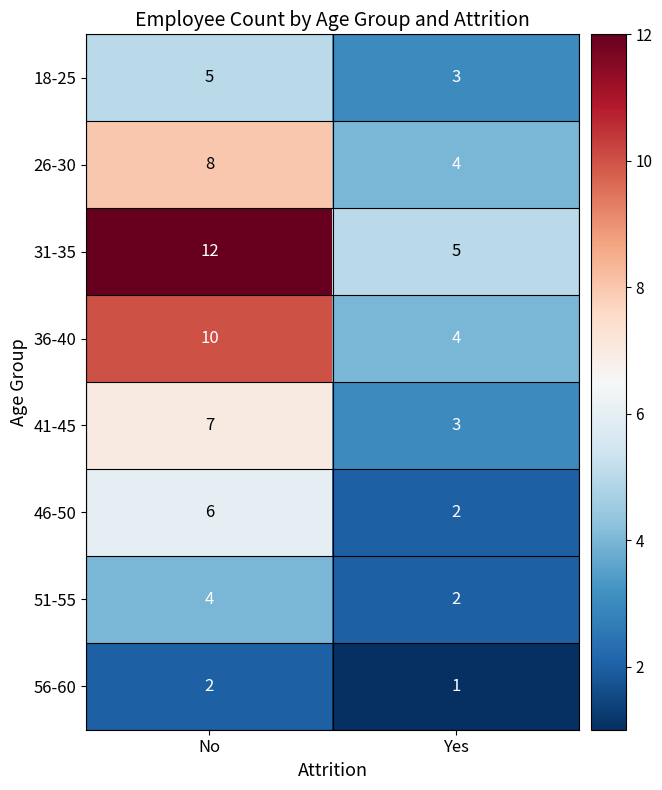

Is it true that 18-25 equals 1 at Yes?

False